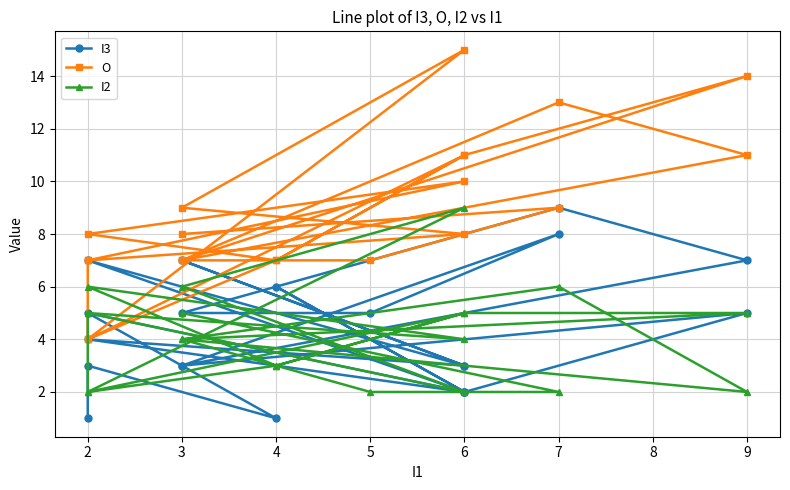

What is the difference between the second highest and minimum values in the I3 series?

7